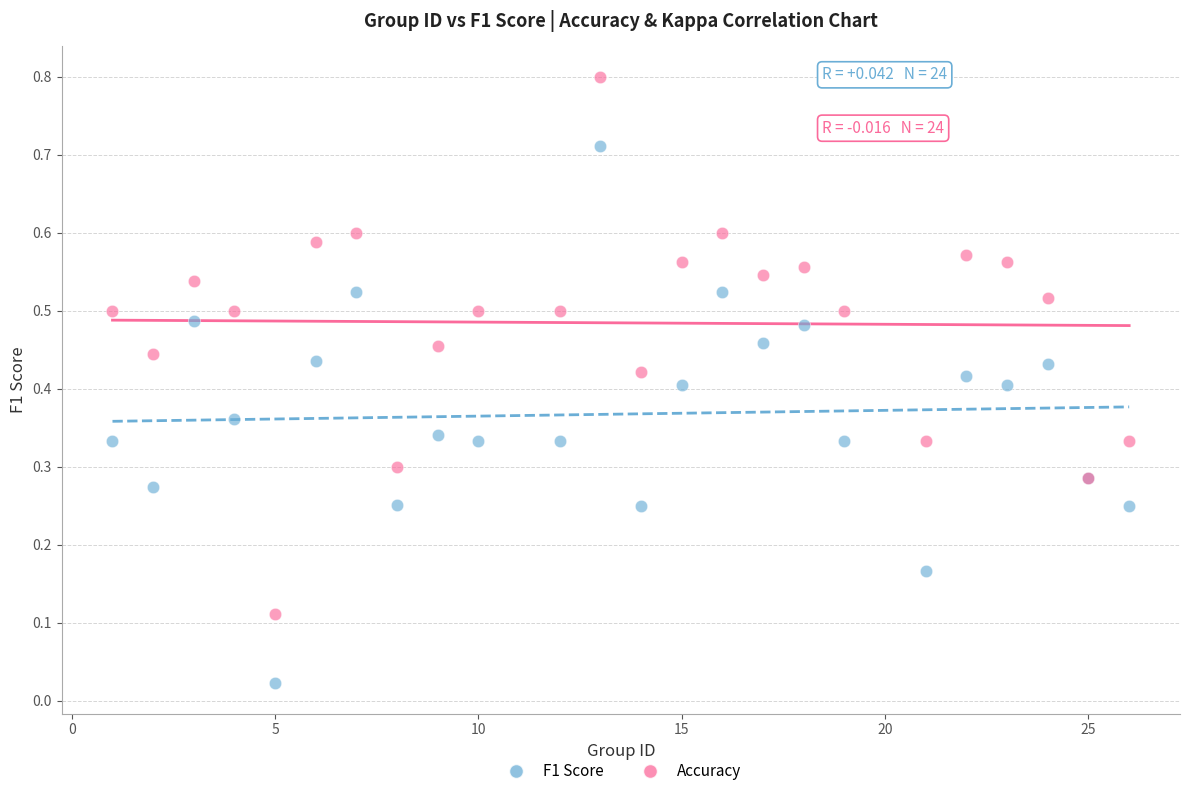

Which series contains the highest Y value?

Accuracy